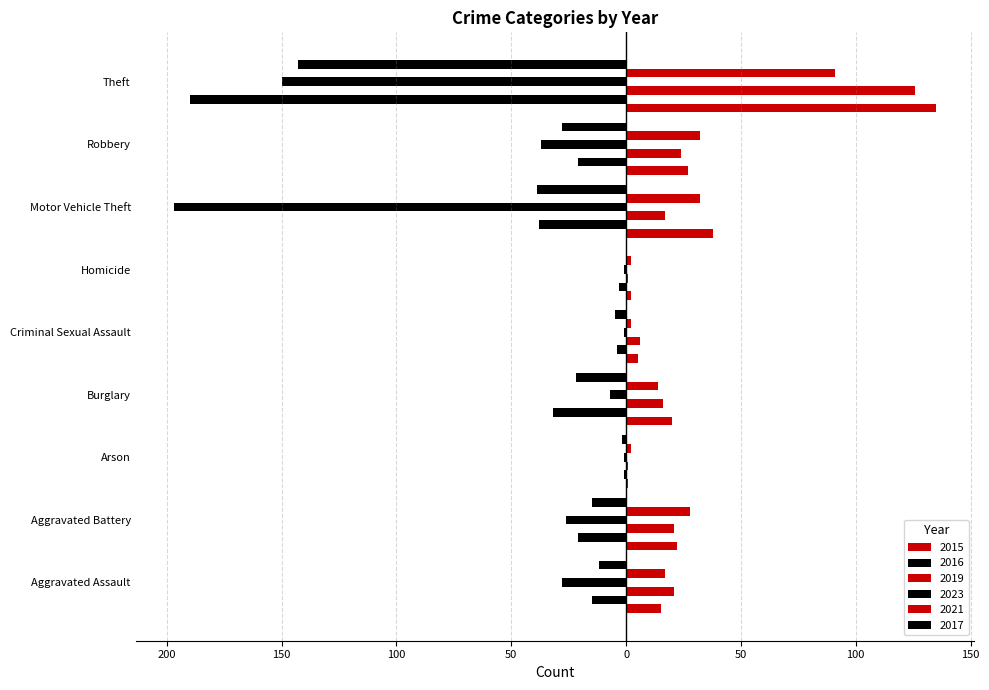

What is the sum of the 2017 values at Burglary and Aggravated Battery?

-37